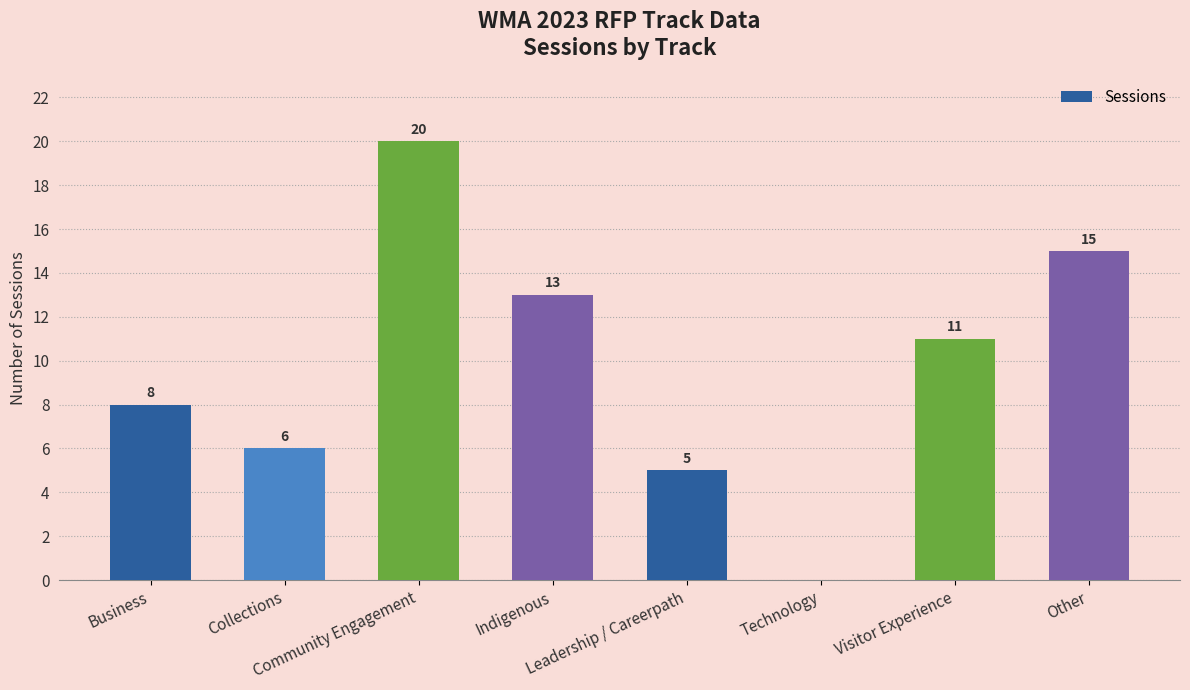

Is it true that the value at Indigenous is 8?

False